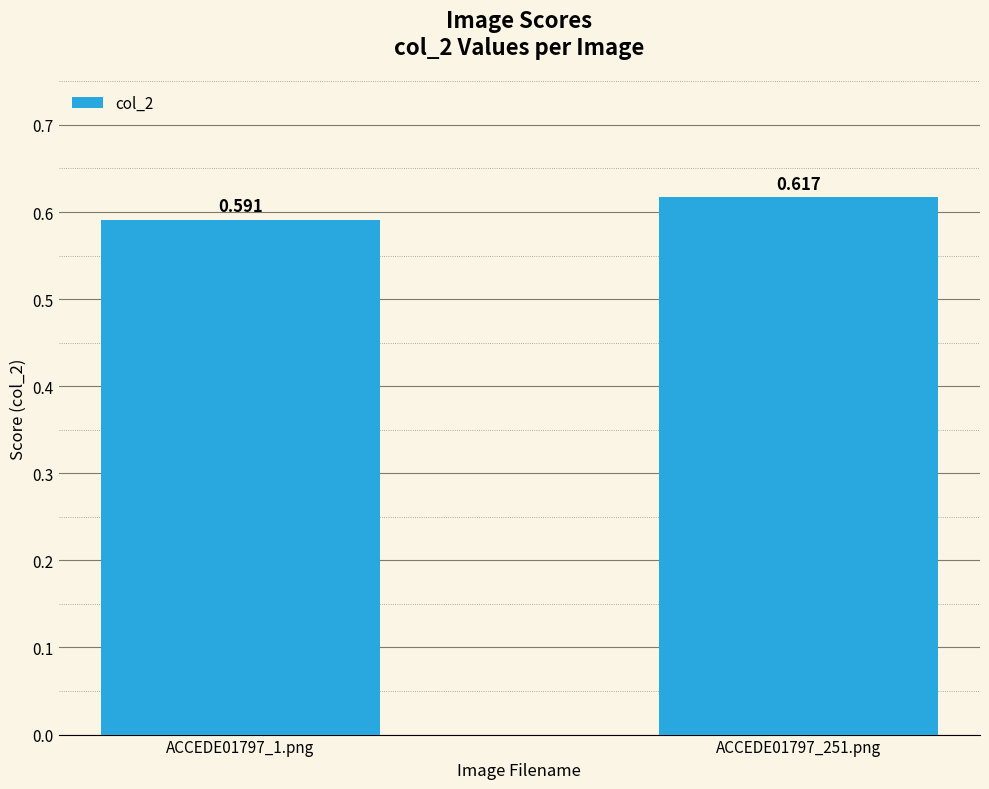

Does the chart contain any negative values?

No